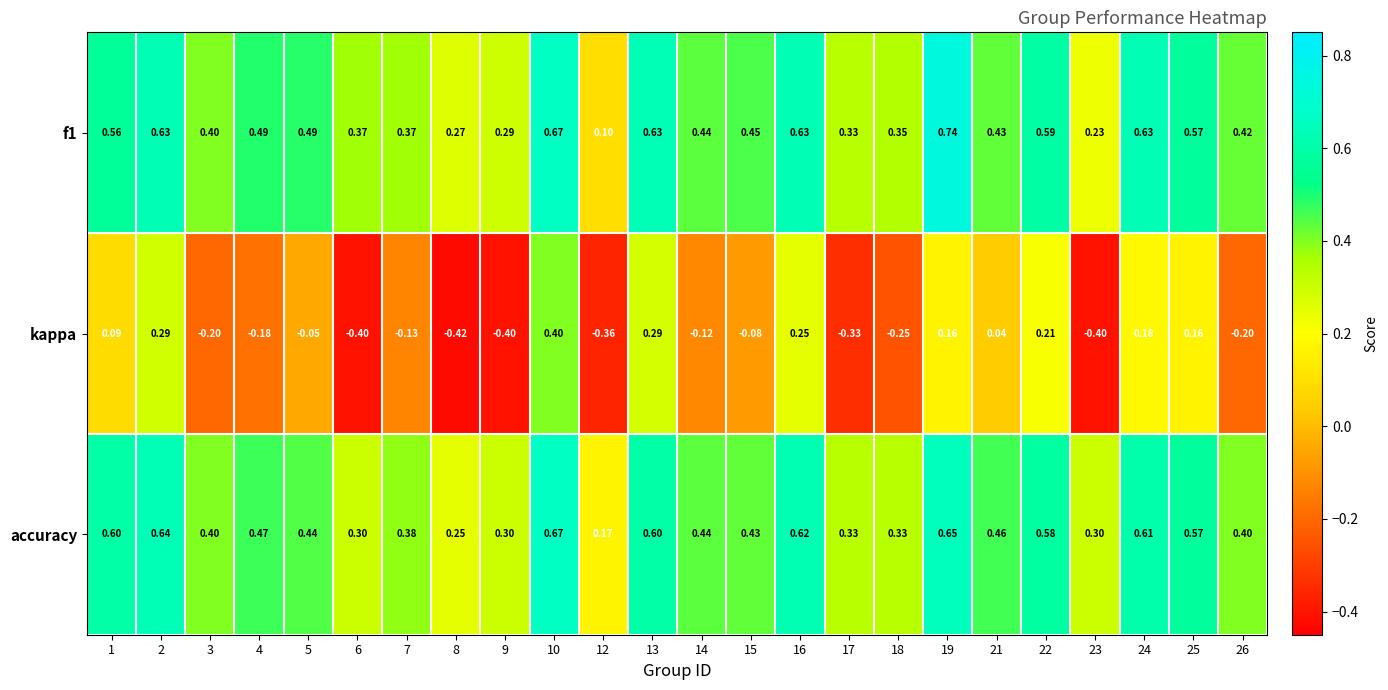

Is the value of kappa at 19 greater than the value of f1 at 4?

No